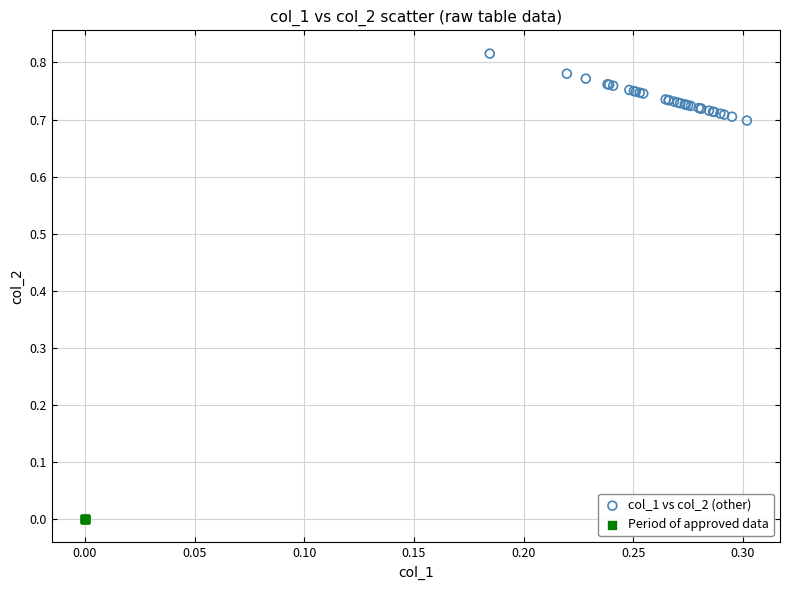

Which series reaches the maximum Y coordinate?

col_1 vs col_2 (other)